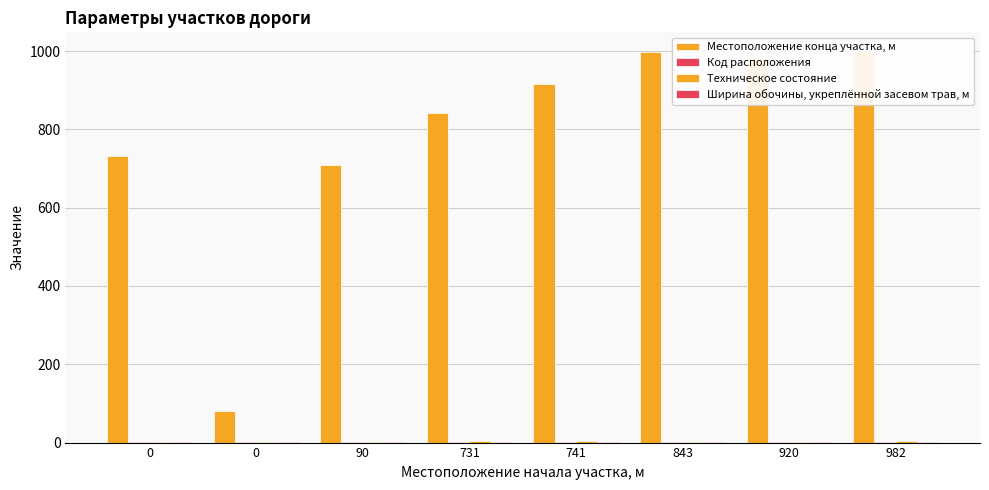

Reading left to right, list all the values displayed in this chart.

Местоположение конца участка, м: 731	80	710	843	916	998	982	998
Код расположения: 1	2	2	1	2	1	2	2
Техническое состояние: 2	2	2	3	3	2	2	3
Ширина обочины, укреплённой засевом трав, м: 2	2	2	2	2	2	2	2